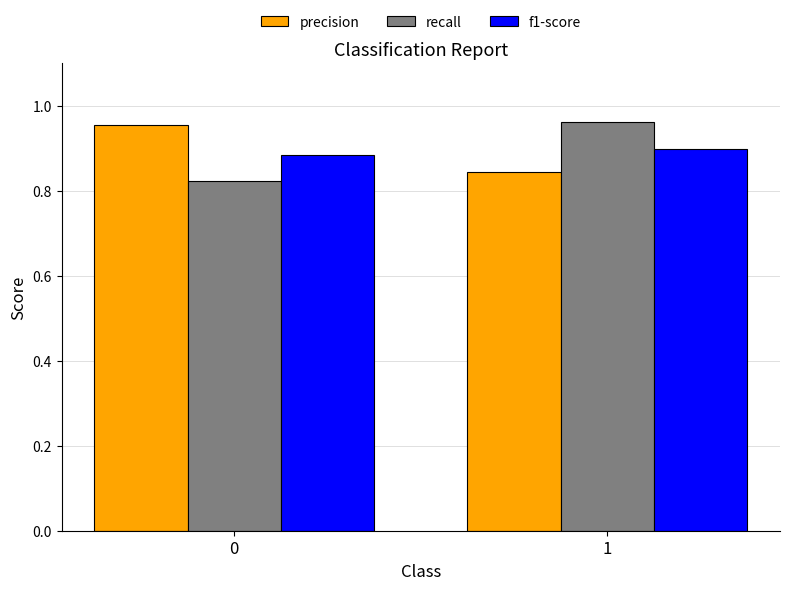

How many bars are there in each group?

3